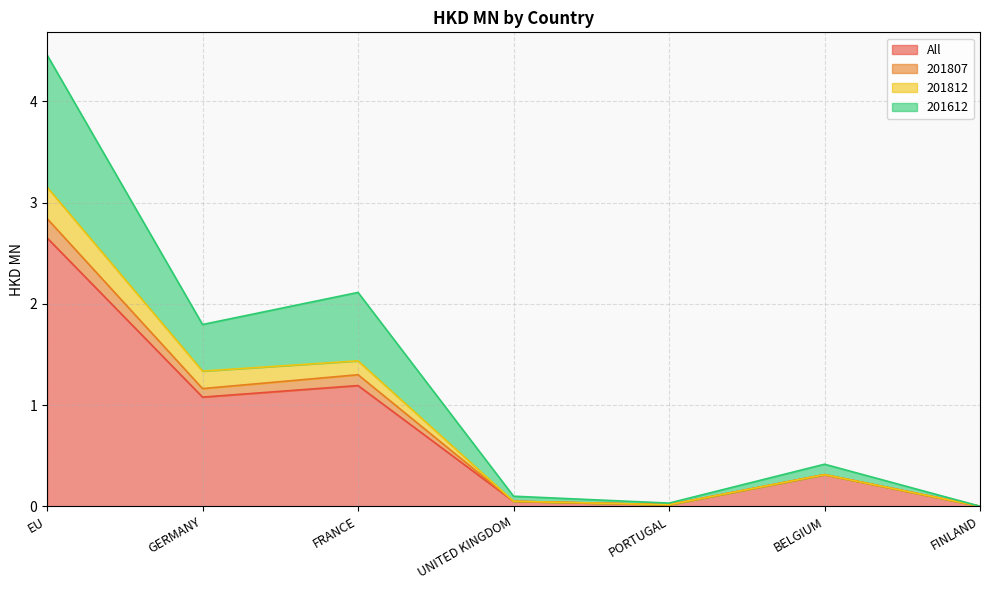

True or false: All has more than 1 interior local peaks.

True